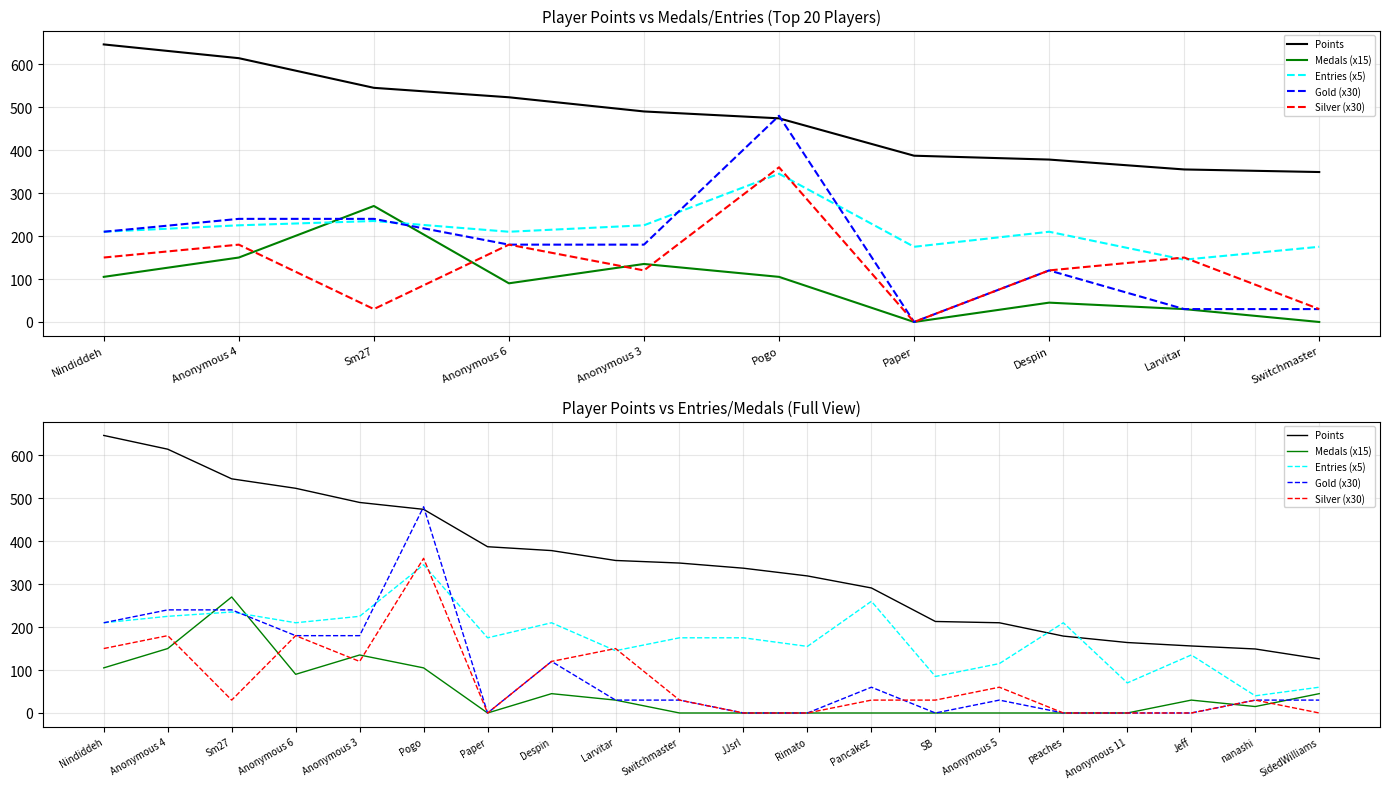

What is the value of the Medals (x15) point at the 20th from the left?

45